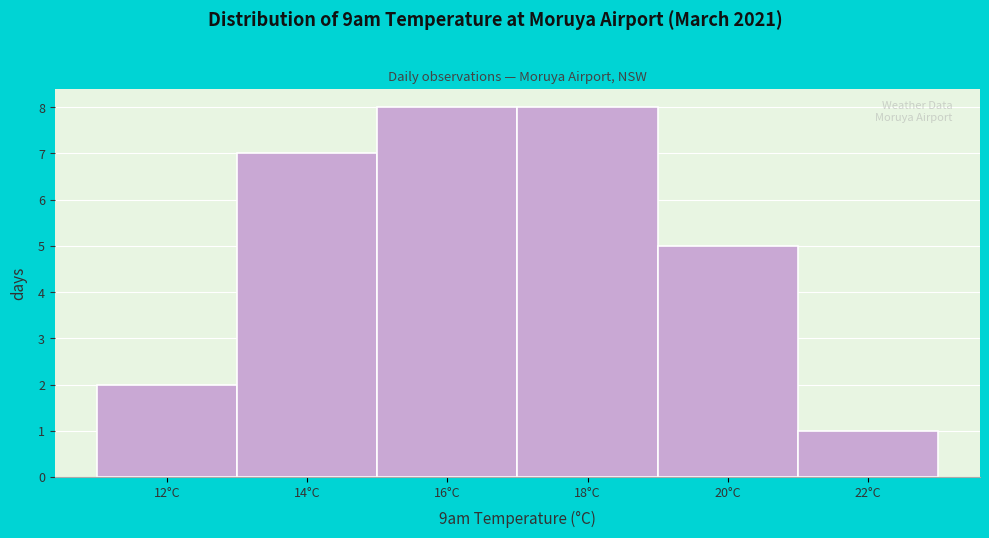

Reading left to right, transcribe all the data shown in this chart.

12°C=2	14°C=7	16°C=8	18°C=8	20°C=5	22°C=1